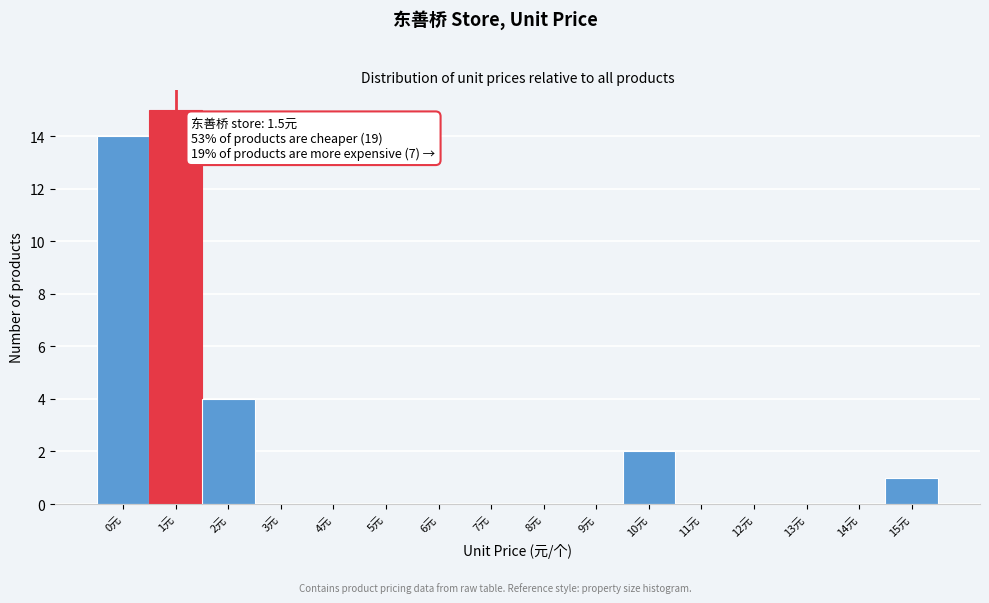

Reading left to right, transcribe all the data shown in this chart.

0元=14	1元=15	2元=4	3元=0	4元=0	5元=0	6元=0	7元=0	8元=0	9元=0	10元=2	11元=0	12元=0	13元=0	14元=0	15元=1